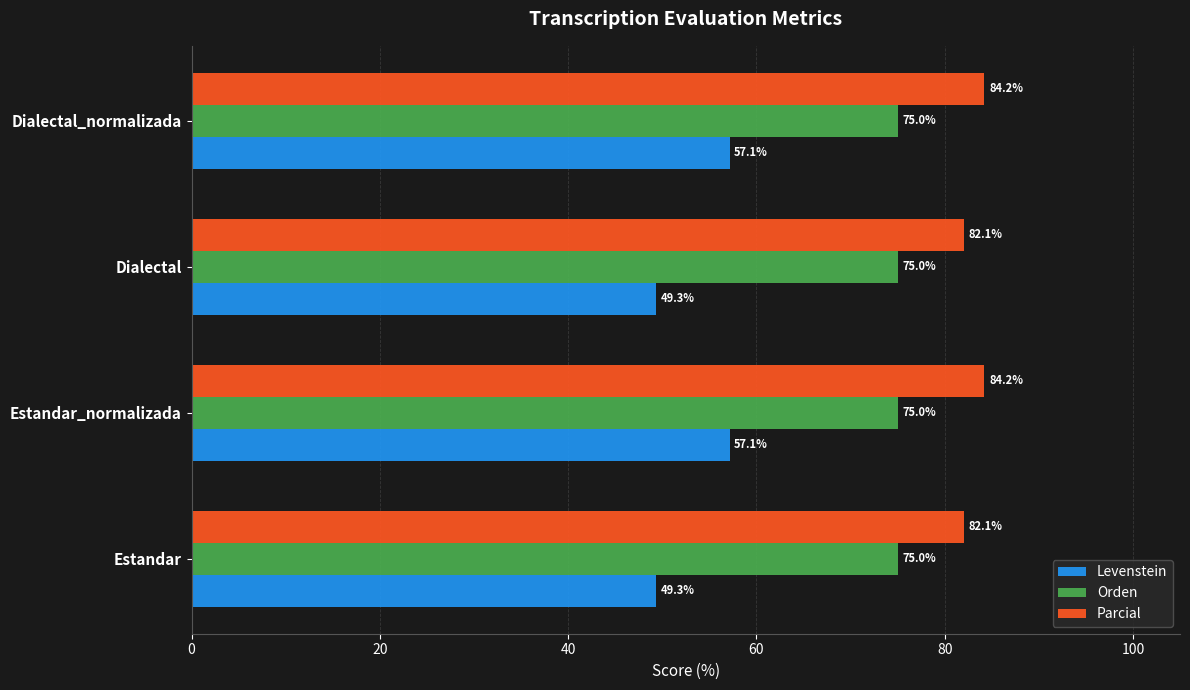

List the series in order of their overall mean, lowest first.

Levenstein, Orden, Parcial